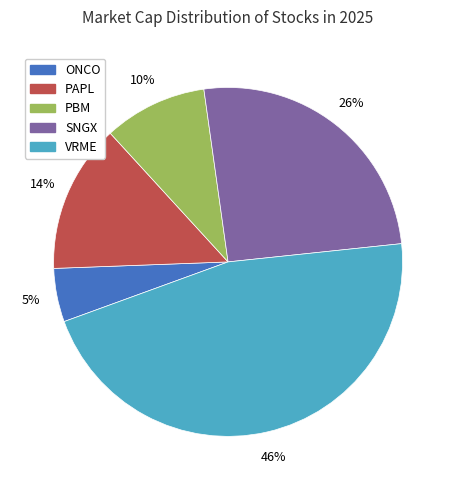

Is there any slice that represents more than half of the pie?

No